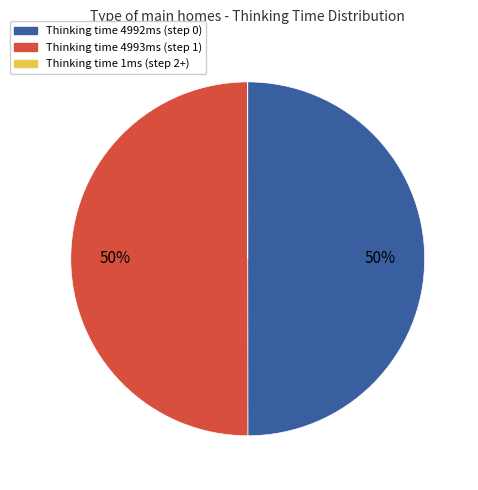

To the nearest percent, what is the average slice percentage?

33%